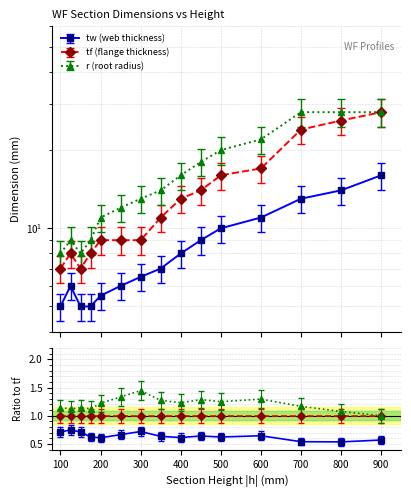

What are all the series names shown in the legend?

tw (web thickness), tf (flange thickness), r (root radius)